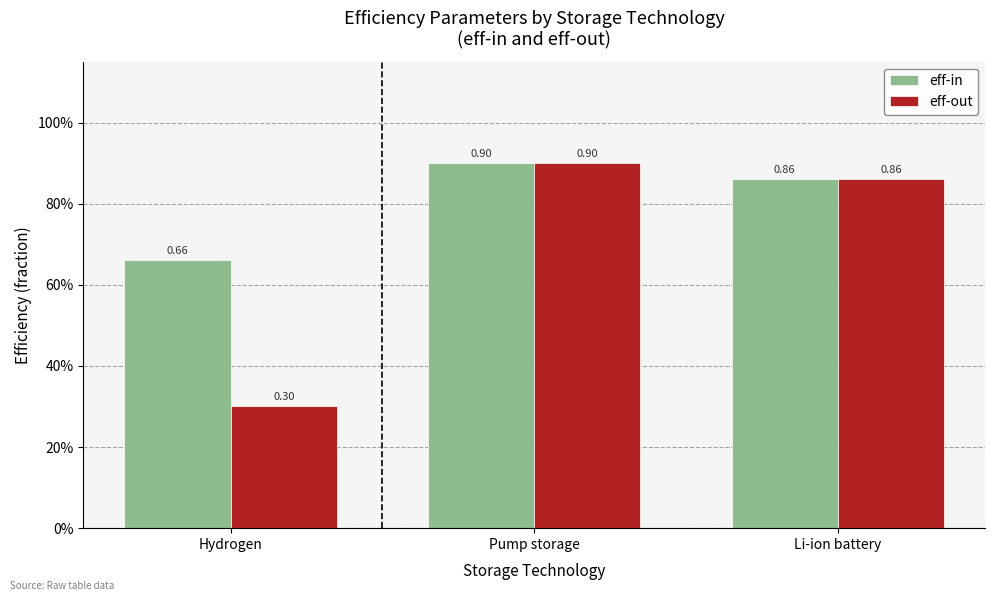

What are all the series names shown in the legend?

eff-in, eff-out